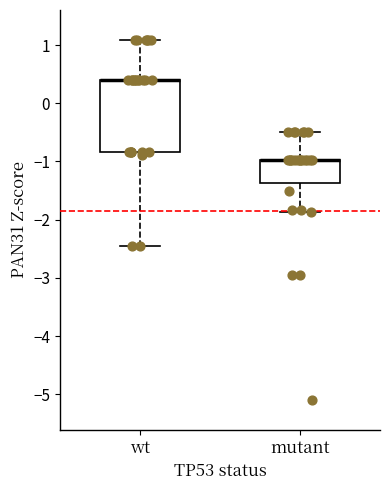

Where does the lower whisker of the box for mutant end on the y-axis? The values are not printed on the chart, so give them approximately, as read against the axis.

-1.9